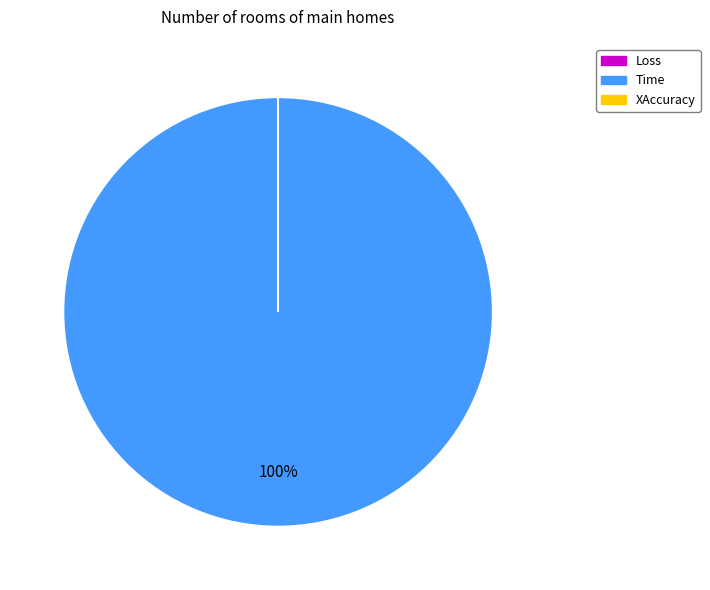

What is the largest slice in the pie chart?

Time